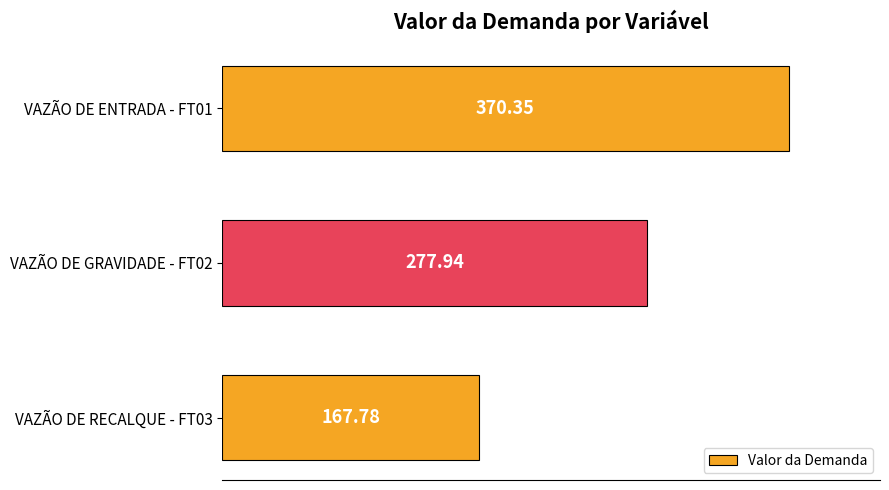

What is the ratio of the value at VAZÃO DE ENTRADA - FT01 to the value at VAZÃO DE GRAVIDADE - FT02?

1.3